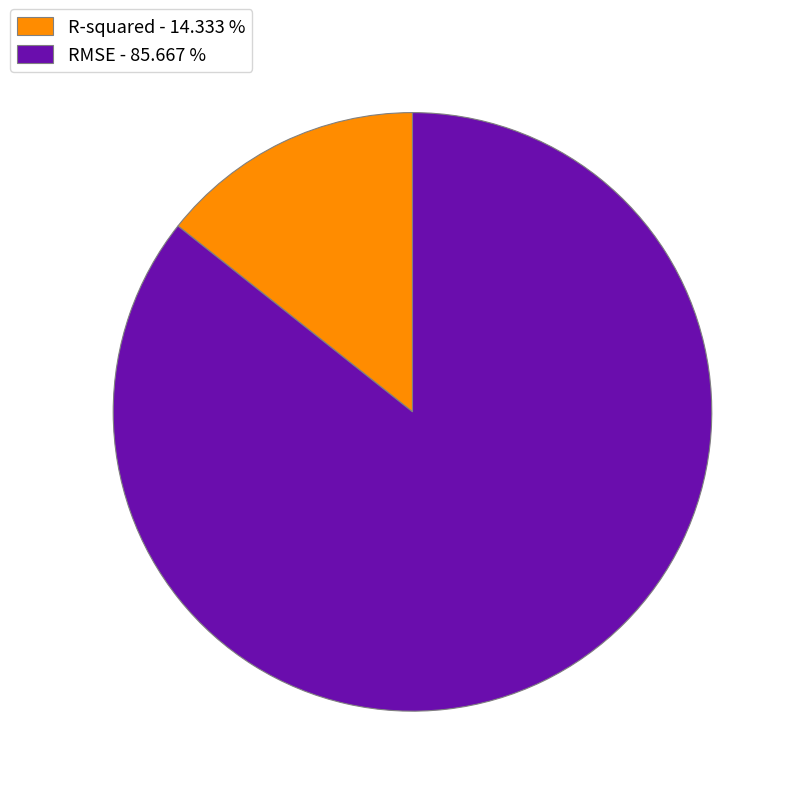

Which has a higher value, RMSE - 85.667 % or R-squared - 14.333 %?

RMSE - 85.667 %